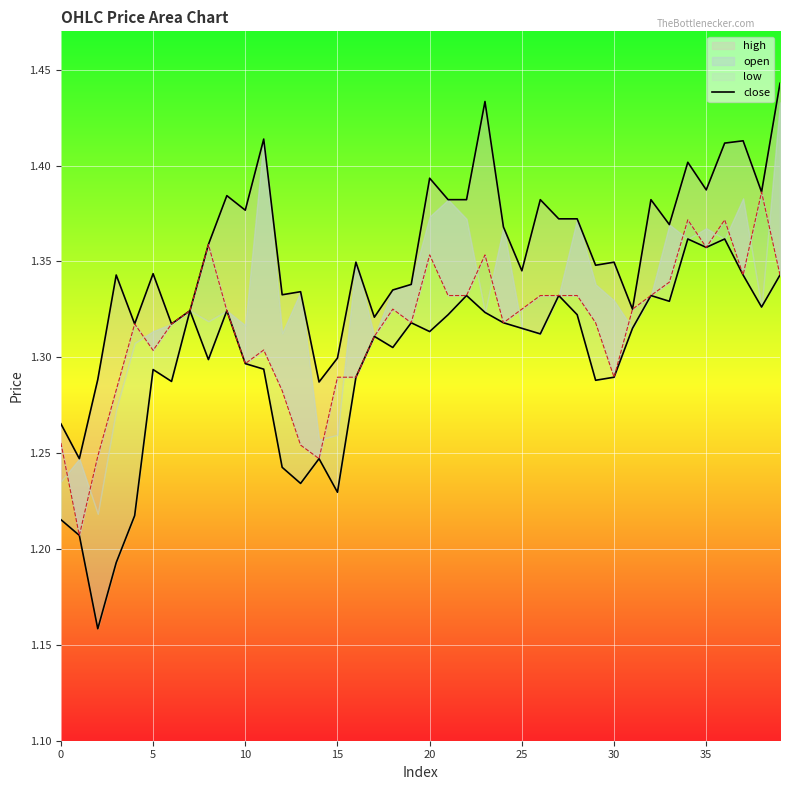

What is the average value?

1.4